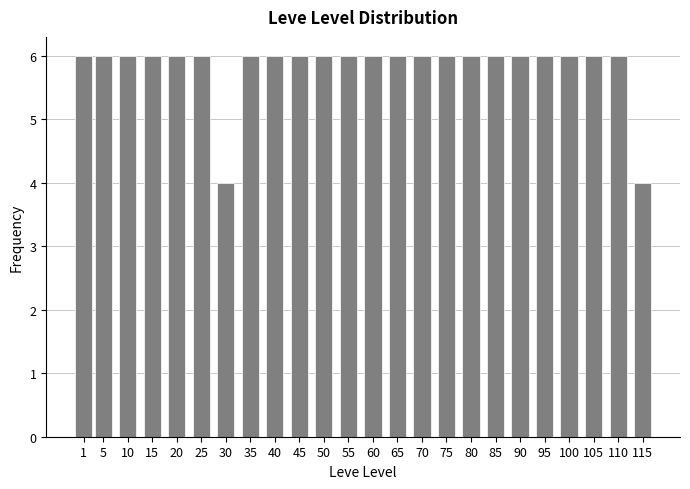

Reading left to right, extract all data points from this chart.

6	6	6	6	6	6	4	6	6	6	6	6	6	6	6	6	6	6	6	6	6	6	6	4